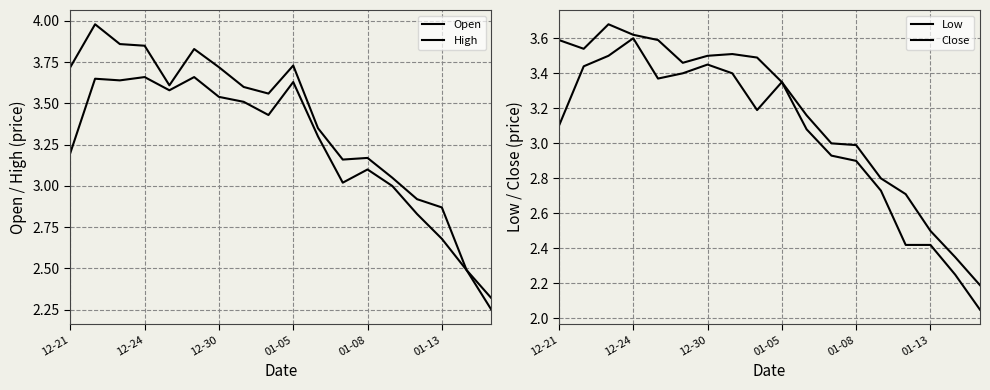

True or false: High has a value of 2.2 at 11.

False